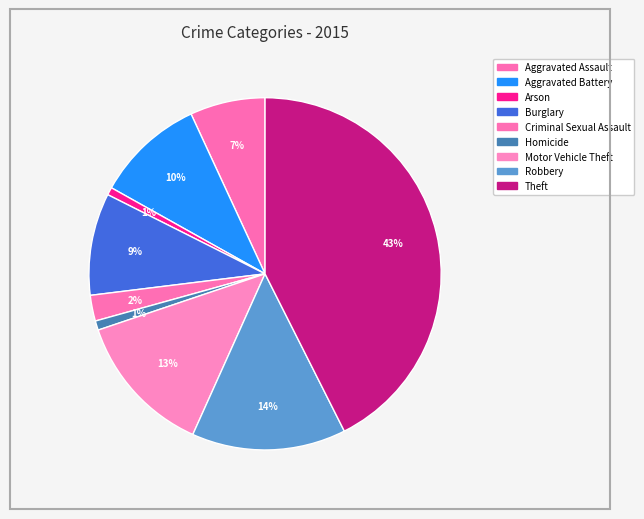

What percentage is the Burglary slice, to the nearest percent?

9%